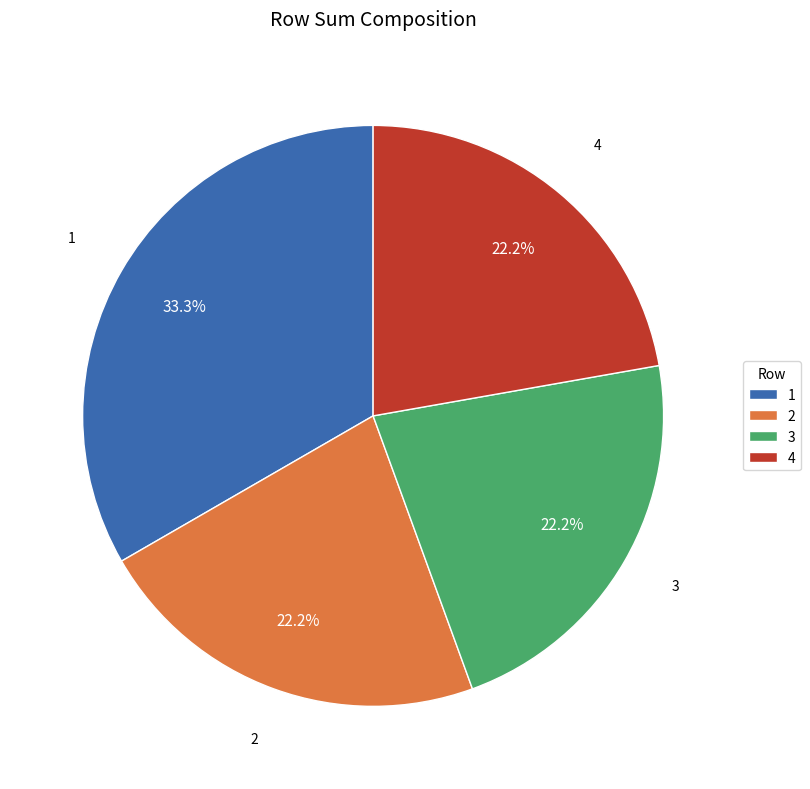

What percentage is the 1 slice, to the nearest percent?

33%